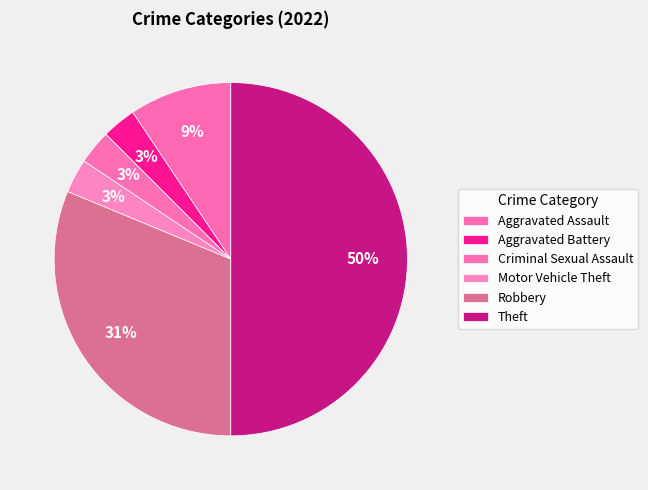

Does any single category account for the majority?

No